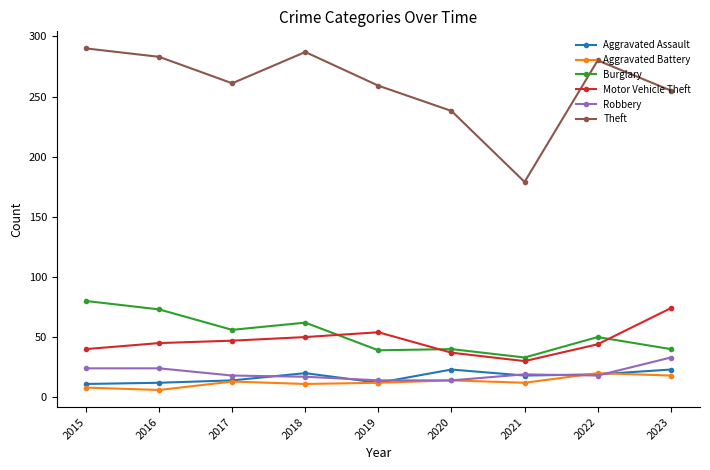

At how many categories does at least one series exceed 54?

9